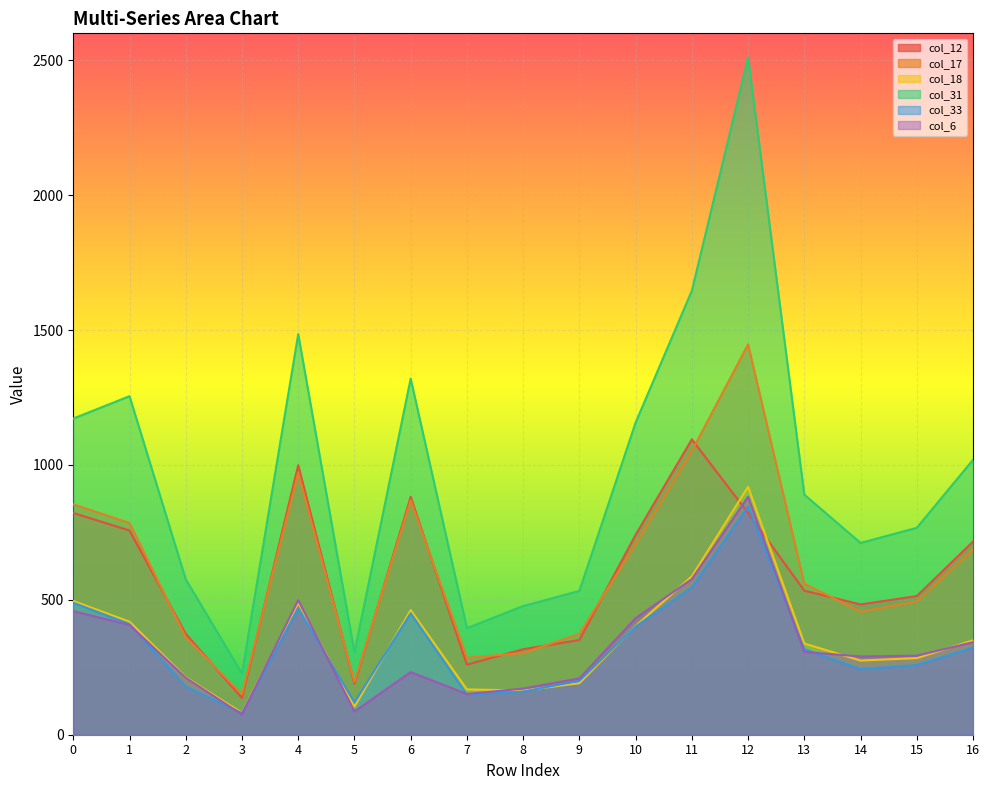

How many lines are shown in the chart?

6